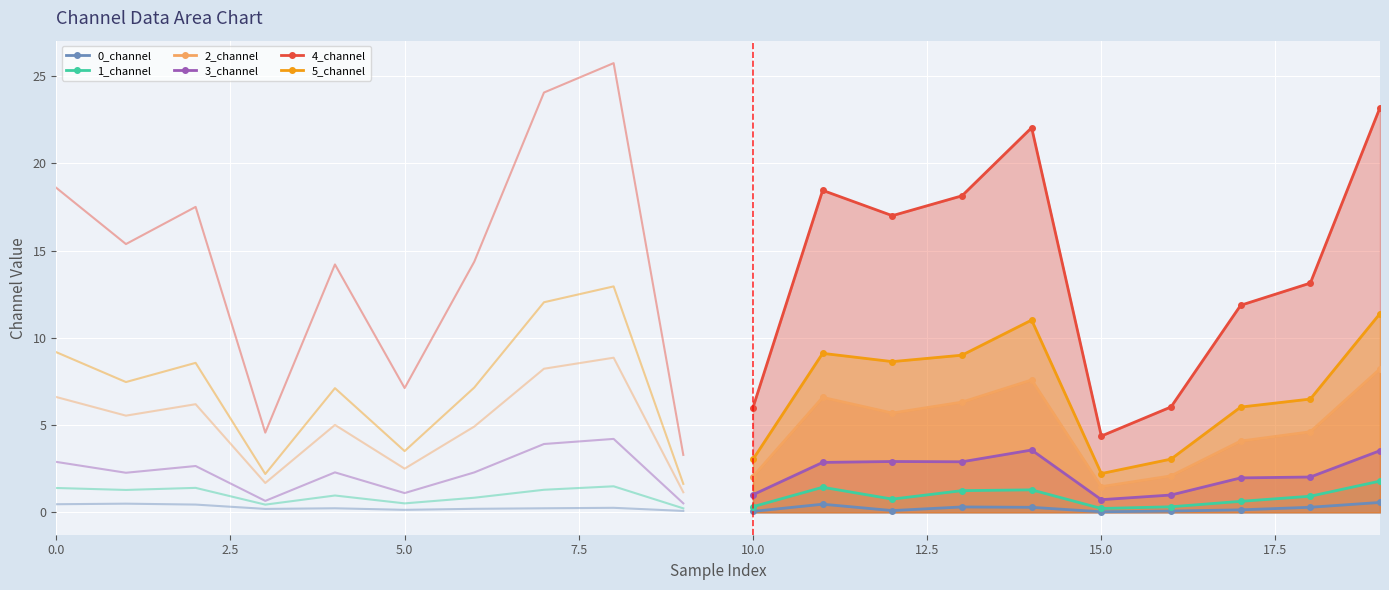

How many data points in 3_channel are less than 2?

4